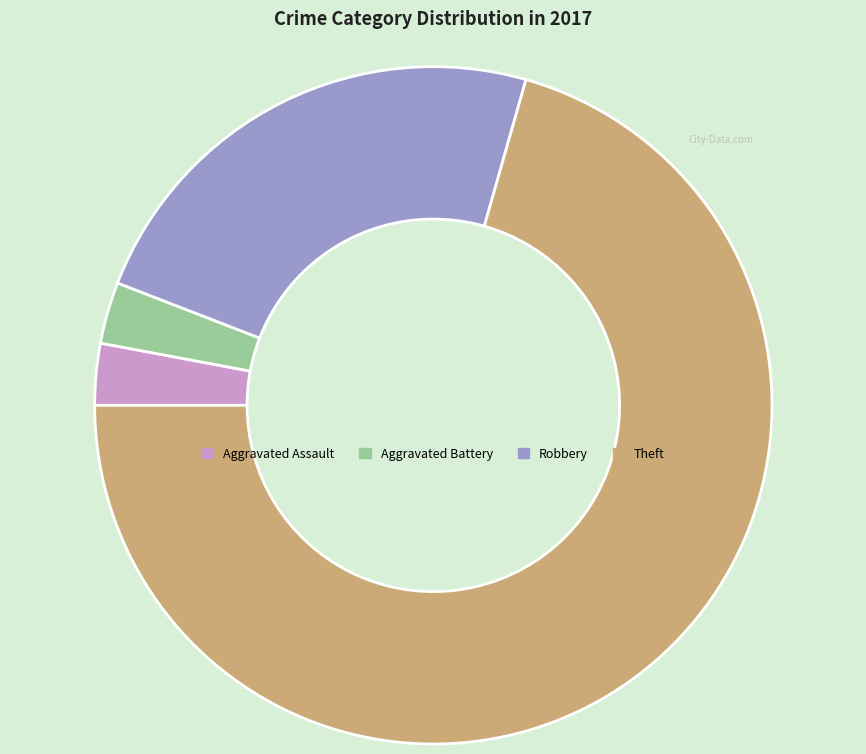

Combined, do Theft and Robbery account for over 50%?

Yes